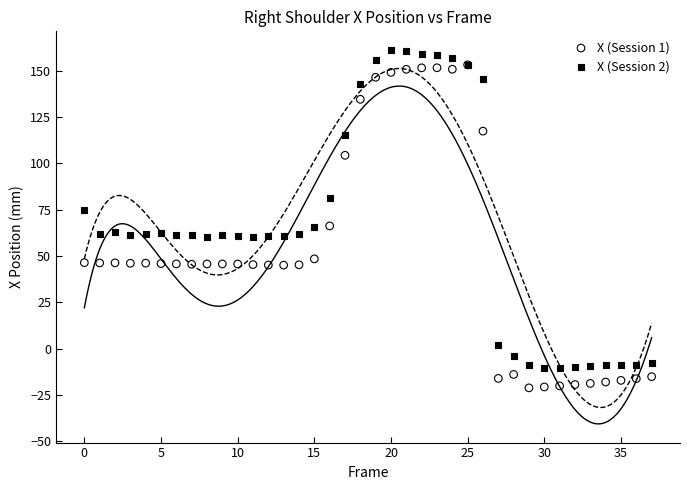

Which series reaches the minimum Y coordinate?

X (Session 1)